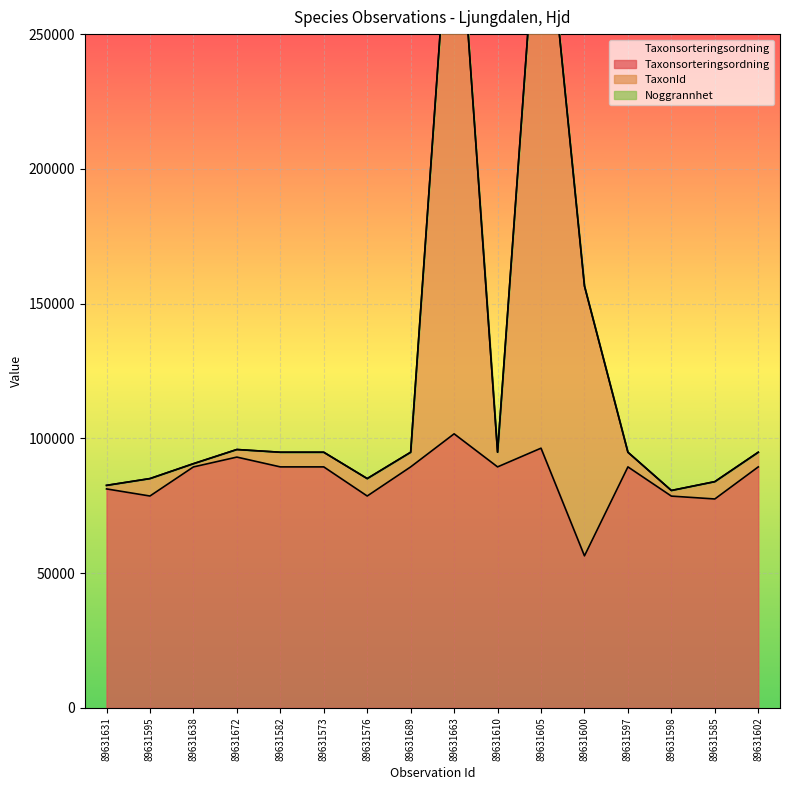

What is the total value across all series at 89631672?

188897